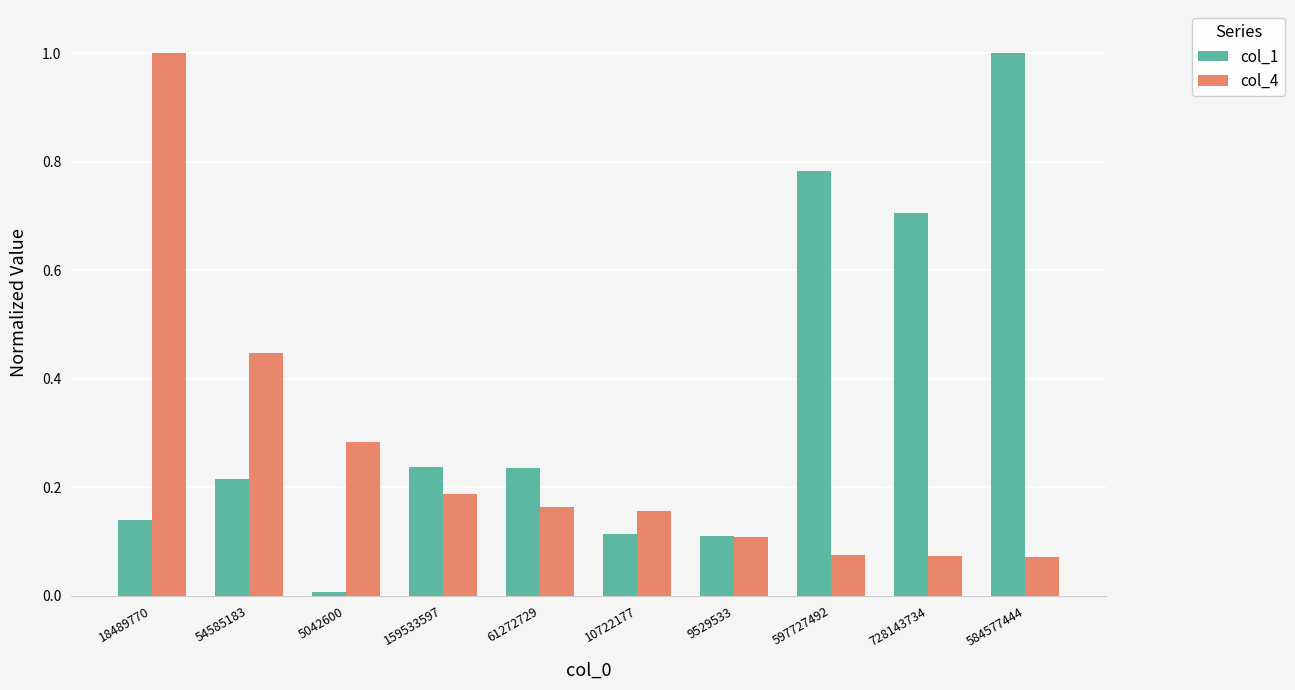

What is the greatest value displayed?

1.0